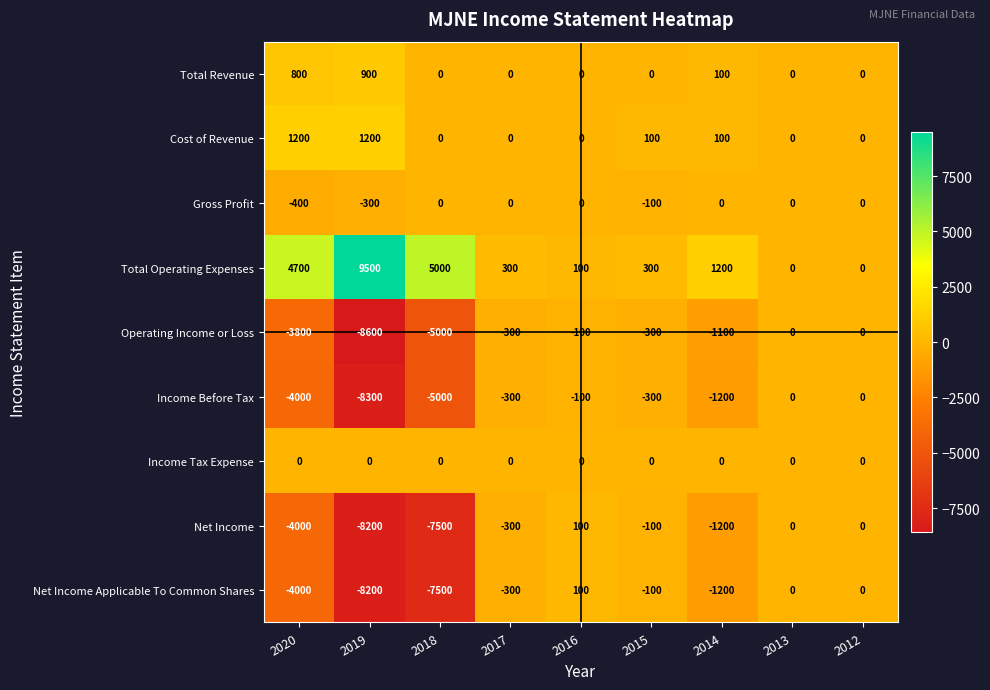

What is the difference between the highest and lowest values at 2020?

8700